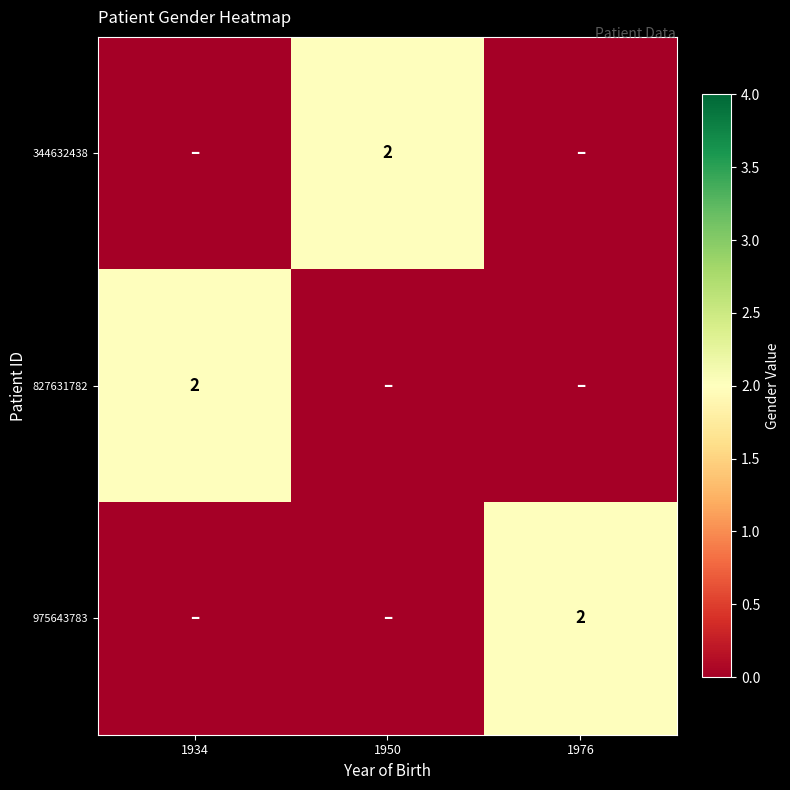

The 975643783 series shows 1 at 1976. True or false?

False